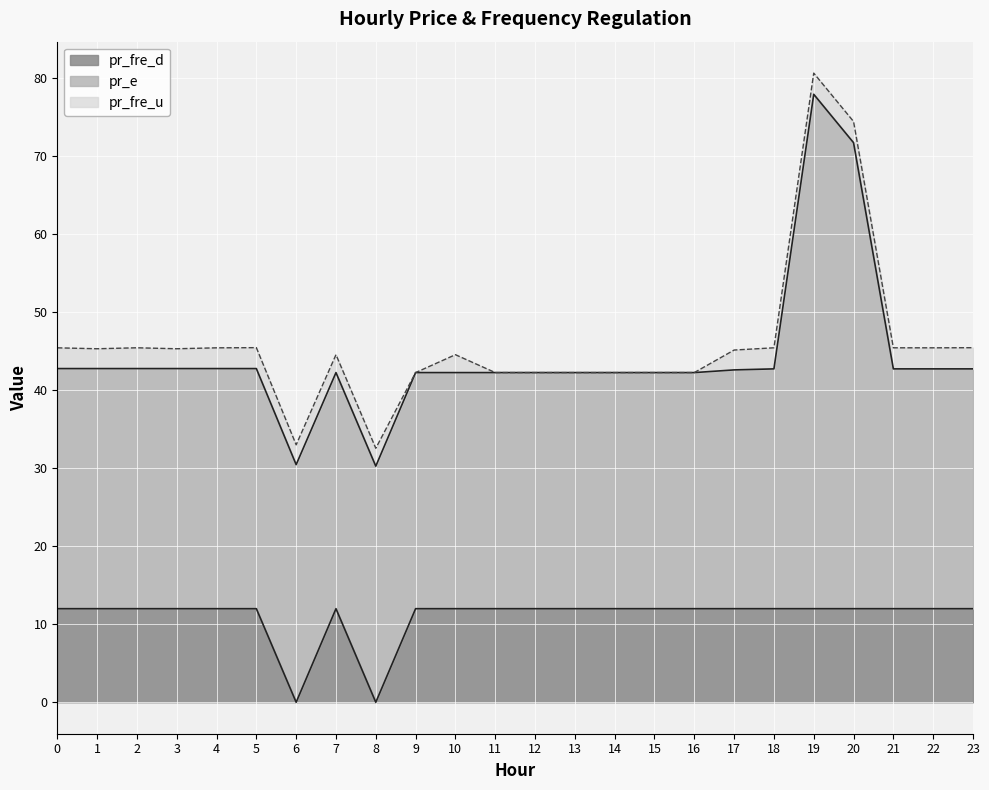

True or false: pr_fre_u and pr_e intersect in this chart.

False